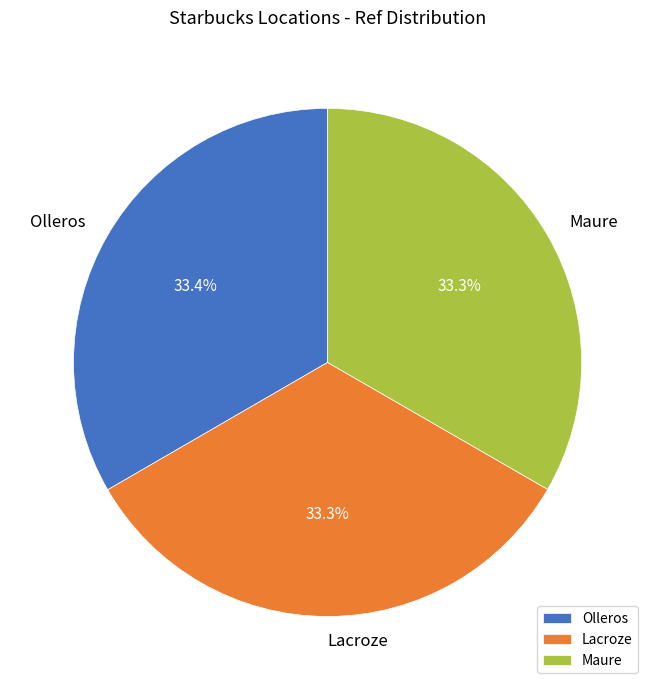

What percentage is the Lacroze slice, to the nearest percent?

33%